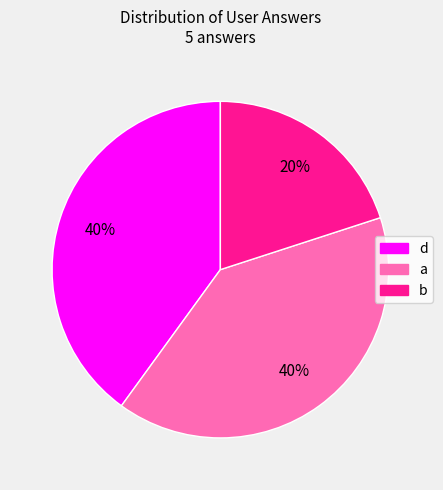

To the nearest percent, what is the combined percentage of a and b?

60%